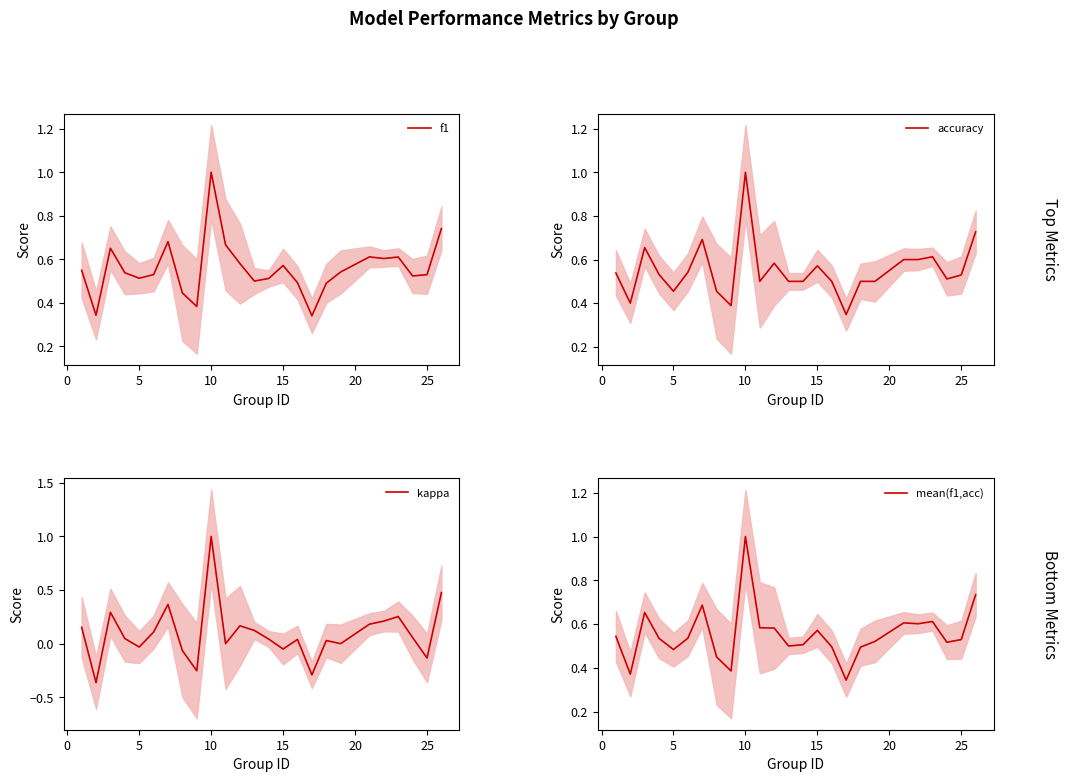

What is the maximum value for f1?

1.0